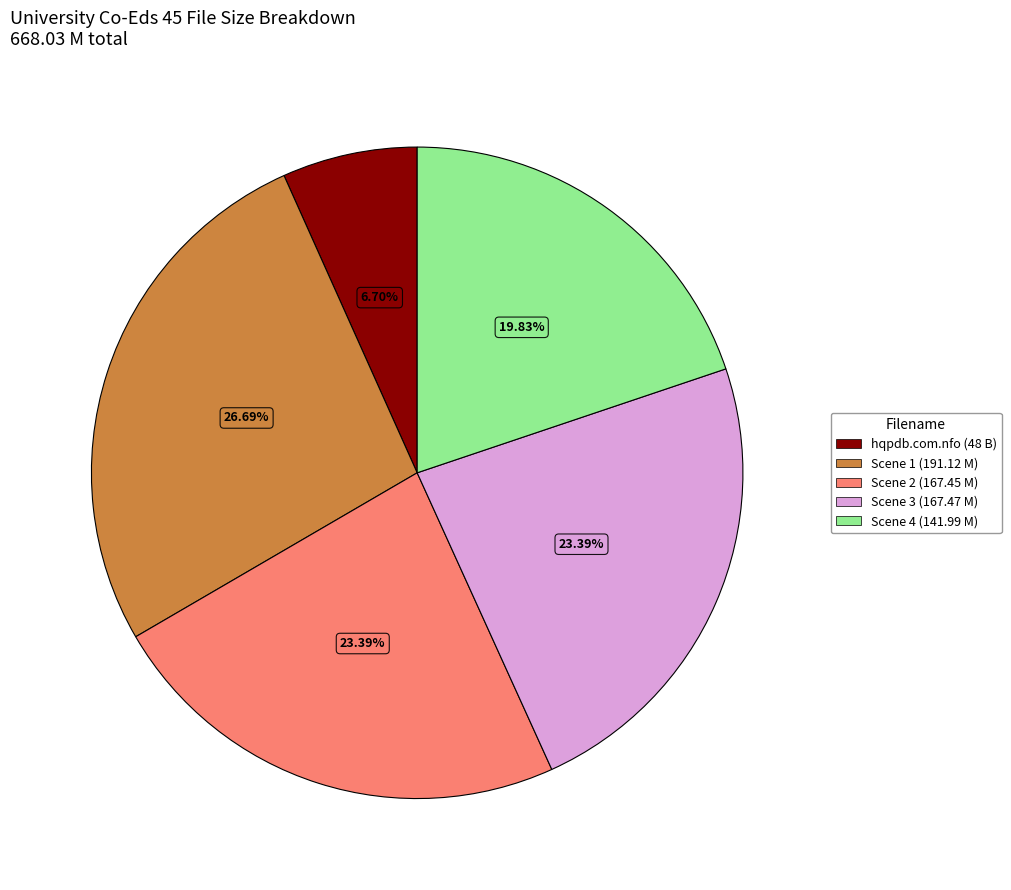

Does Scene 4 (141.99 M) account for over 50% of the chart?

No